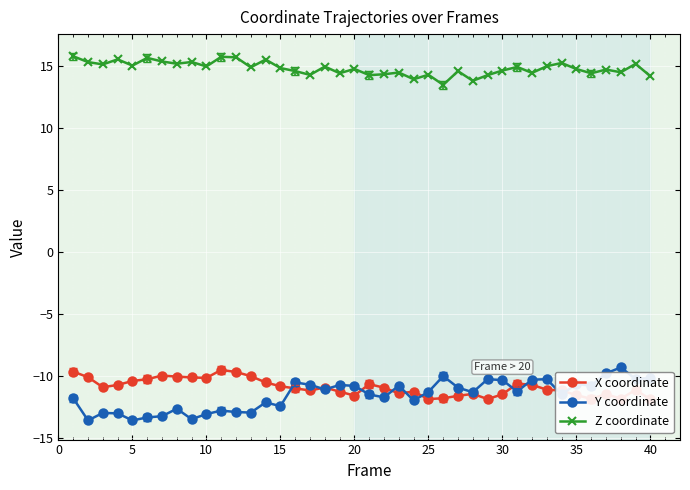

What is the lowest value of the Z coordinate series?

13.5